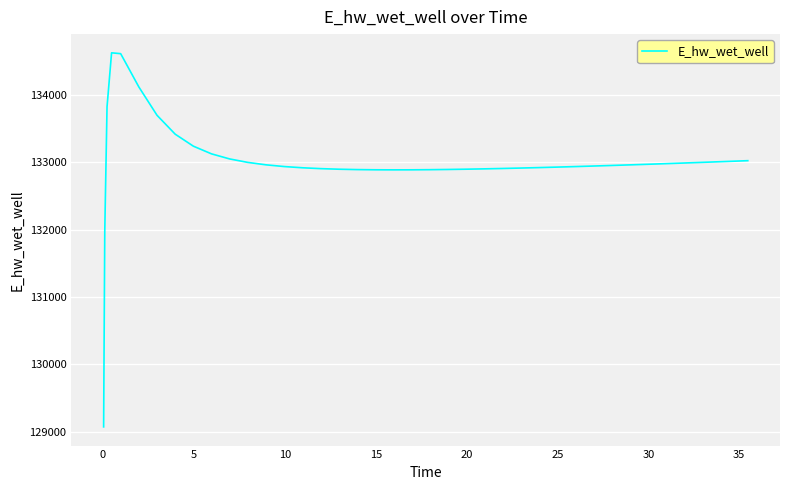

Is this an area chart (filled region under the line)?

No